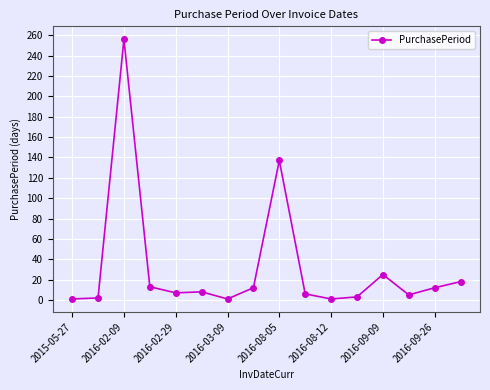

True or false: there are more than 2 points higher than both neighbors.

True